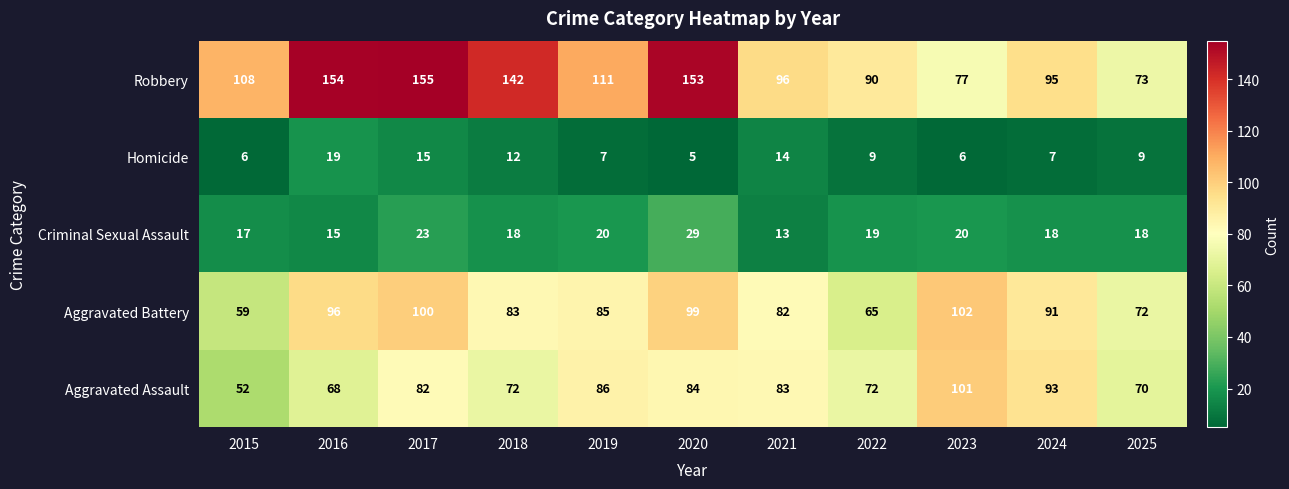

Which series has the widest spread of values?

Robbery